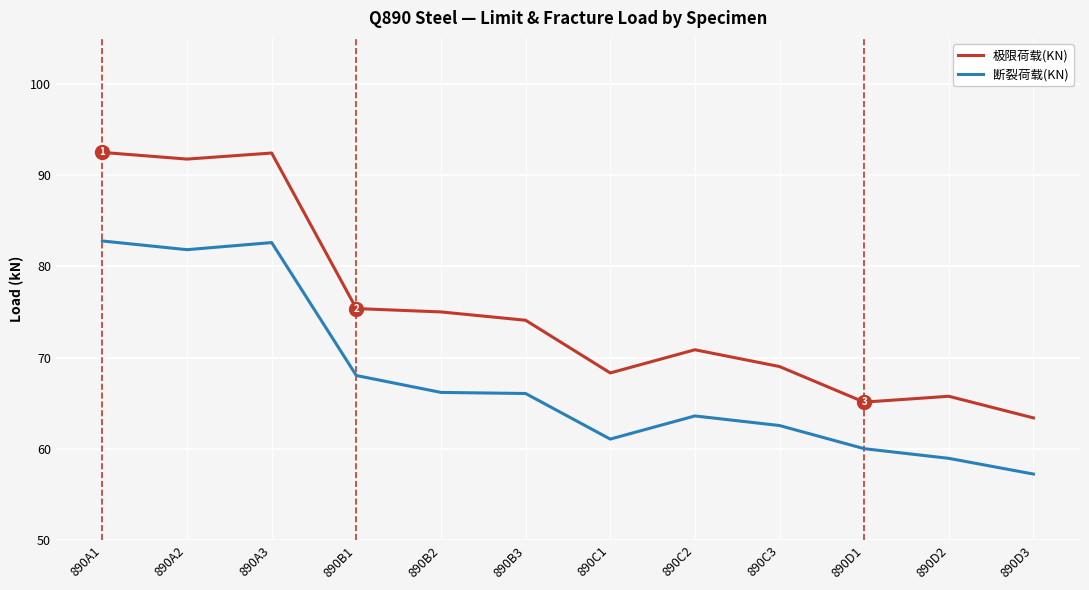

Rank the series at 890B3 from highest to lowest value.

极限荷载(KN), 断裂荷载(KN)